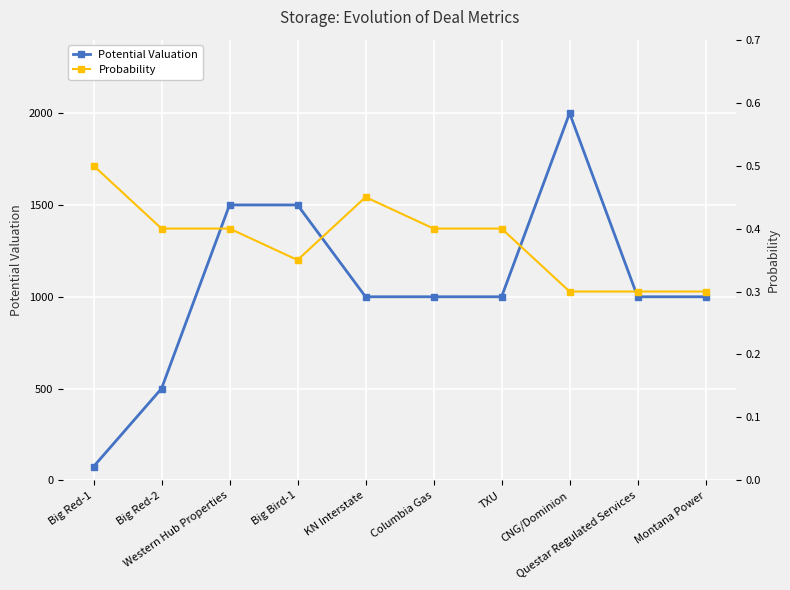

Reading left to right, transcribe all the data shown in this chart.

Potential Valuation: Big Red-1=75.0	Big Red-2=500.0	Western Hub Properties=1500.0	Big Bird-1=1500.0	KN Interstate=1000.0	Columbia Gas=1000.0	TXU=1000.0	CNG/Dominion=2000.0	Questar Regulated Services=1000.0	Montana Power=1000.0
Probability: Big Red-1=0.5	Big Red-2=0.4	Western Hub Properties=0.4	Big Bird-1=0.3	KN Interstate=0.5	Columbia Gas=0.4	TXU=0.4	CNG/Dominion=0.3	Questar Regulated Services=0.3	Montana Power=0.3